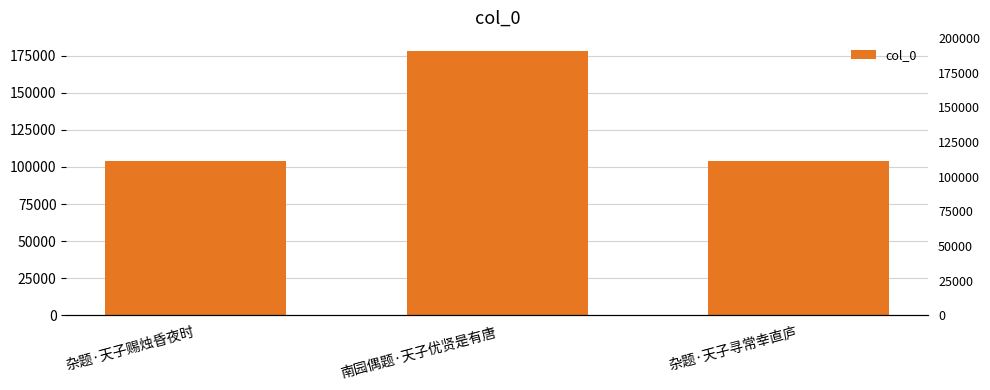

How many categories are shown in the chart?

3